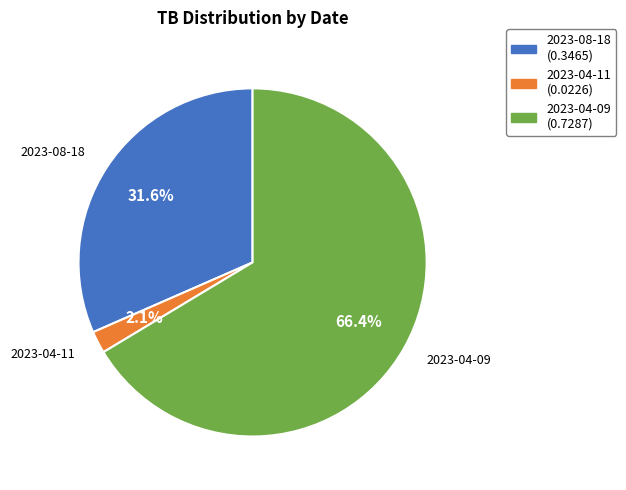

To the nearest percent, what is the average slice percentage?

33%